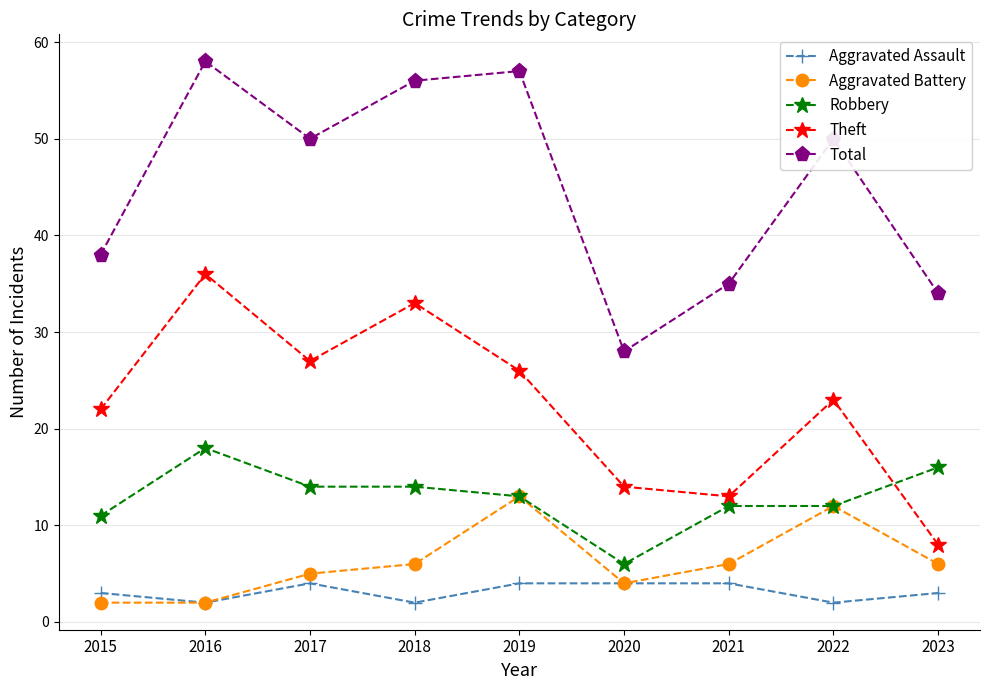

True or false: Total and Aggravated Battery intersect in this chart.

False